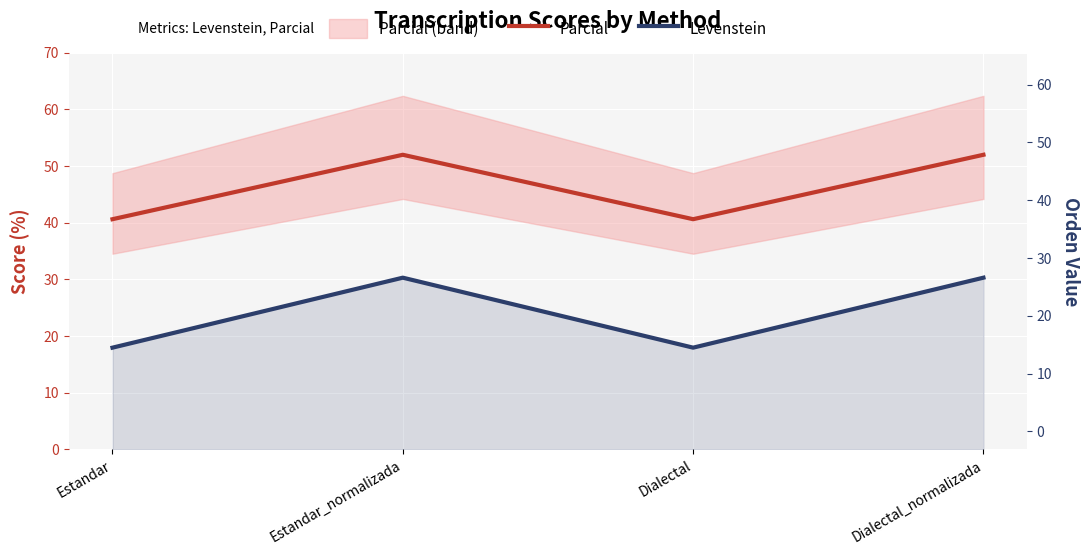

What is the sum of the Parcial values at Estandar and Estandar_normalizada?

92.6